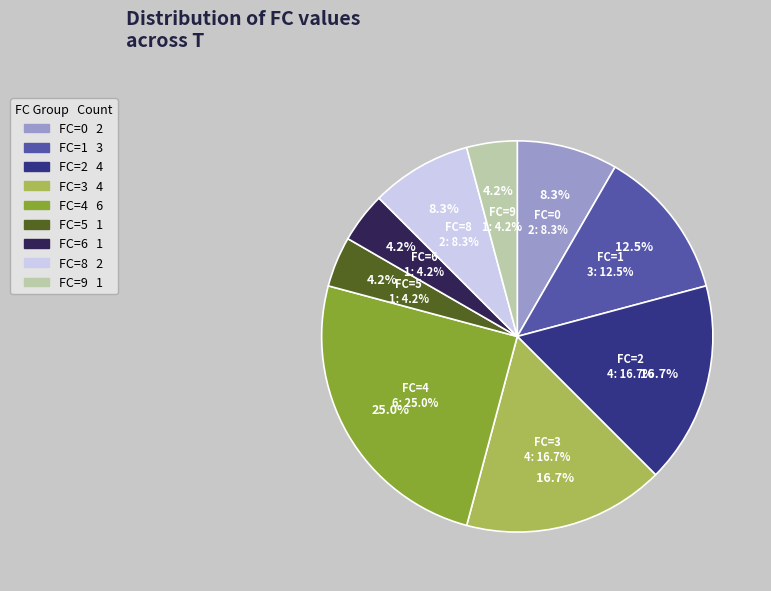

Count the number of slices in the pie.

9